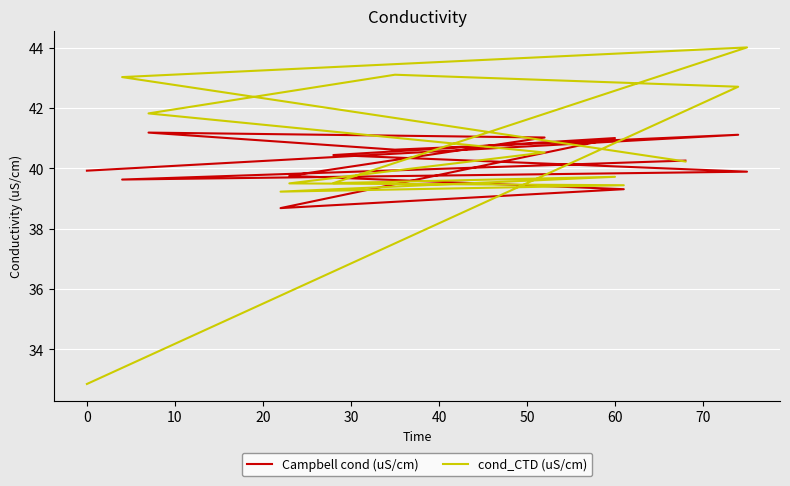

The value of Campbell cond (uS/cm) at 60 is 41.0. True or false?

True